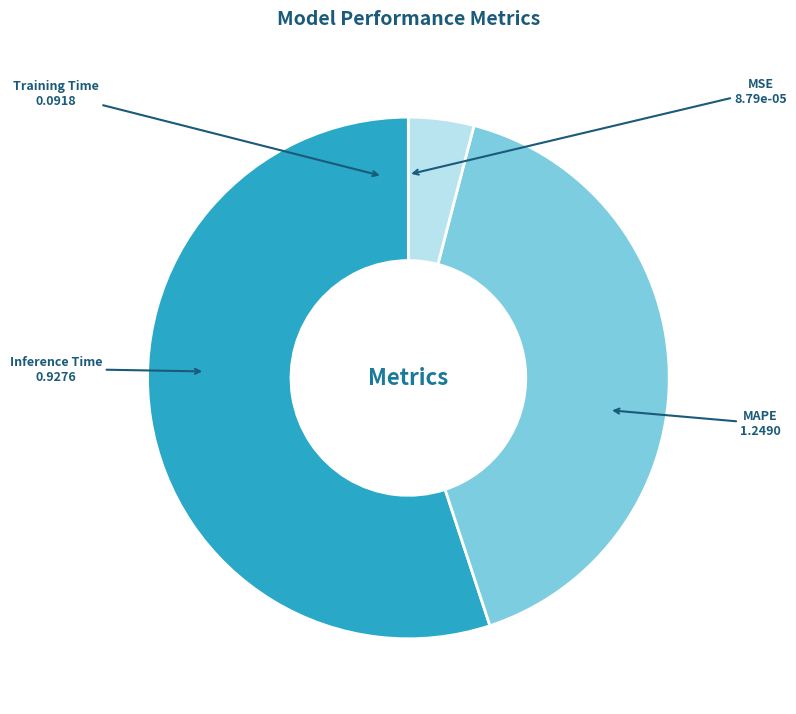

Which category has the biggest portion of the pie?

MAPE